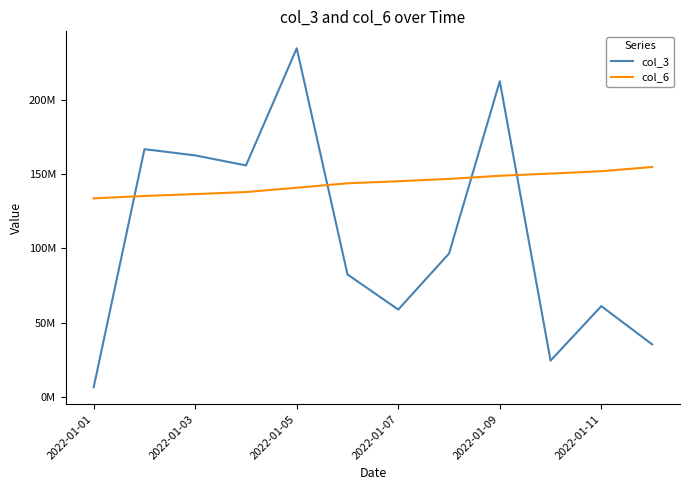

Where does the col_6 series first go above 145181595?

7